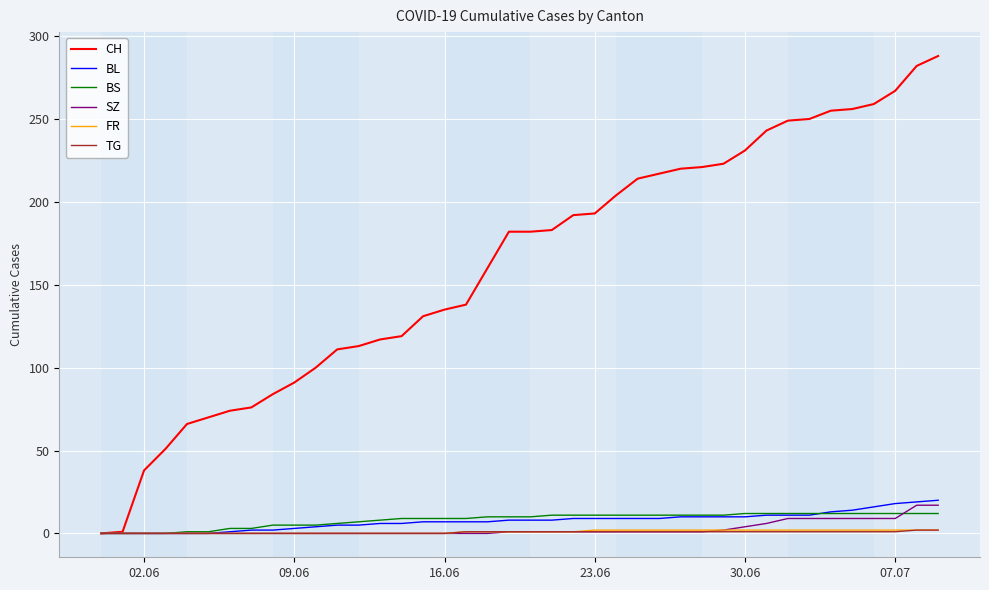

Which series has the widest spread of values?

CH